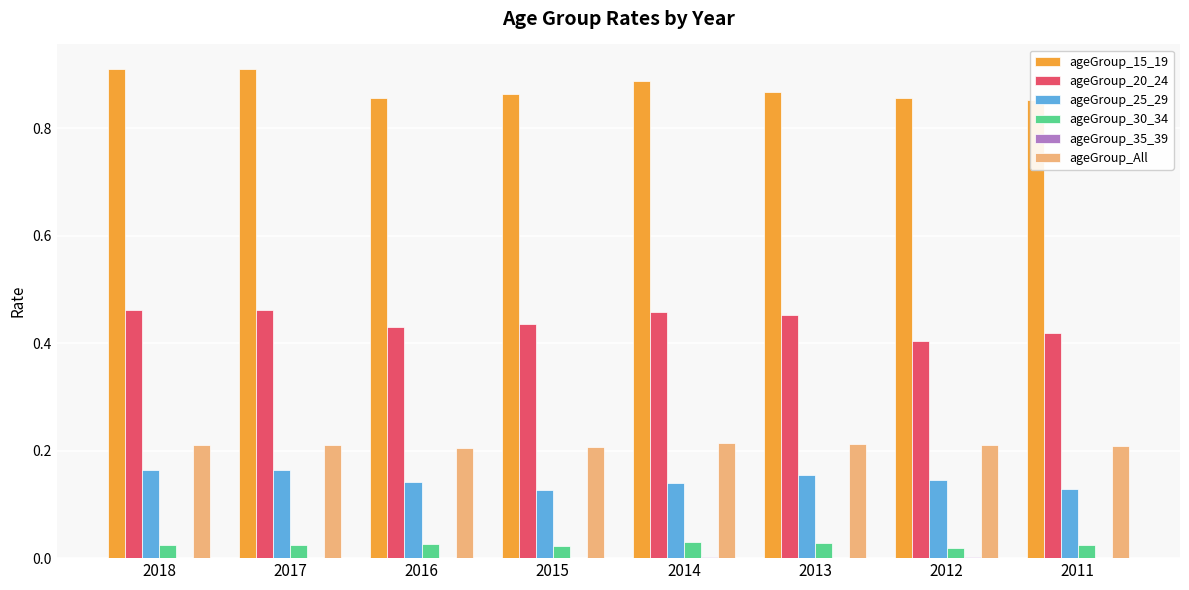

Which category has the highest value in the ageGroup_35_39 series?

2012